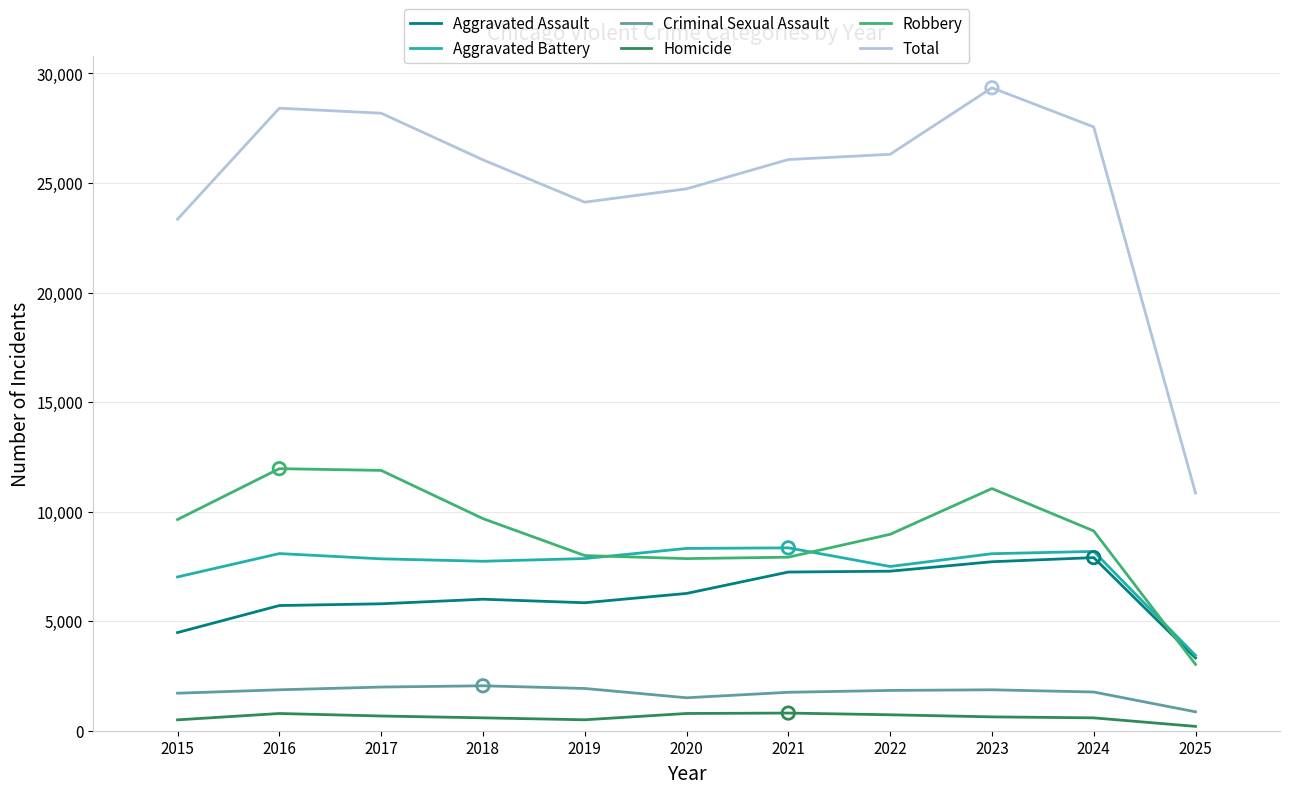

Is the value of Total at 2025 greater than the value of Aggravated Assault at 2025?

Yes